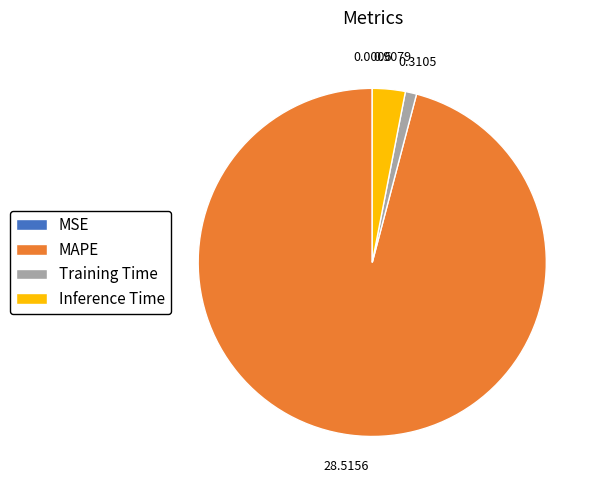

Do Training Time and MAPE together represent more than half of the pie?

Yes